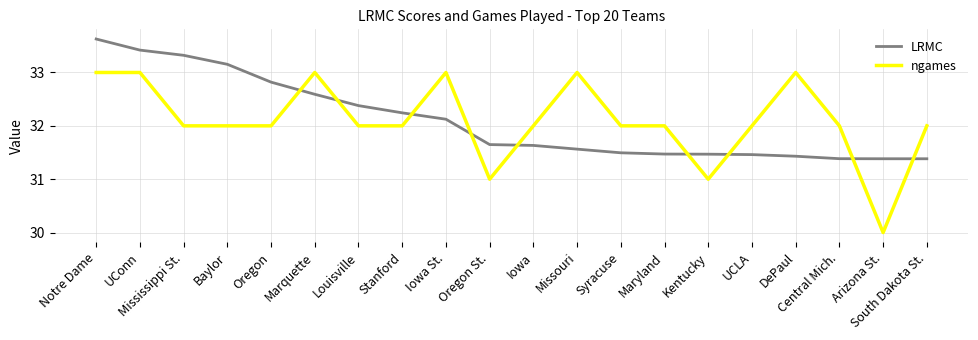

What is the spread (max minus min) of values at Oregon St.?

0.6